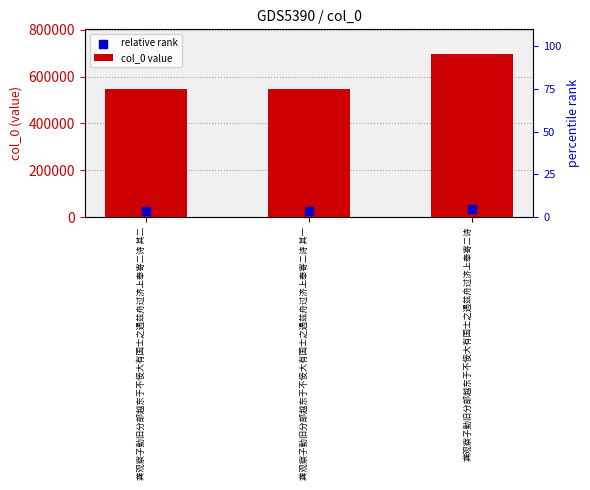

Which series has the largest total across all categories?

col_0 value